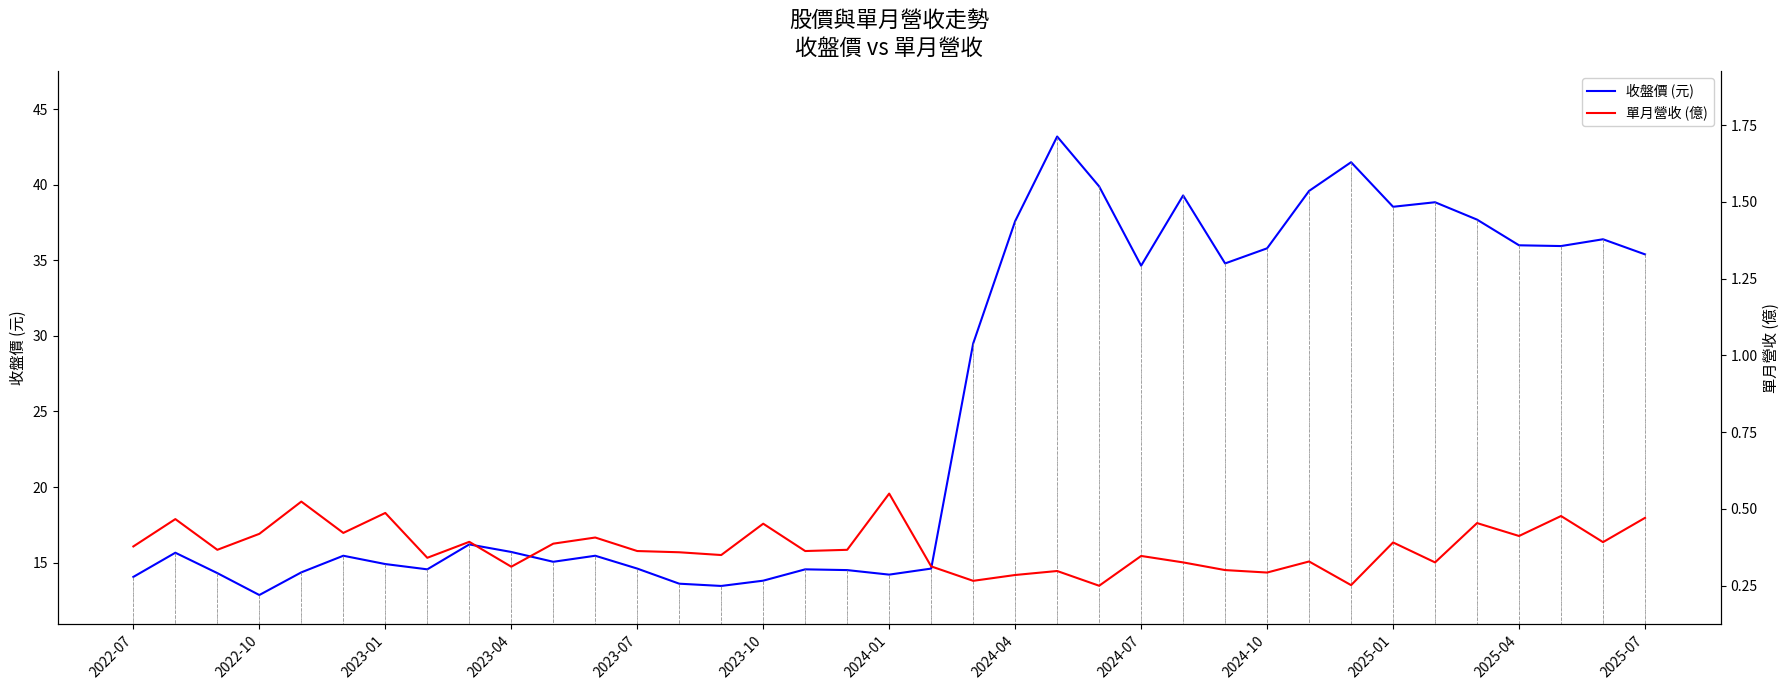

The value of 收盤價 (元) at 2023-01 is 21.5. True or false?

False